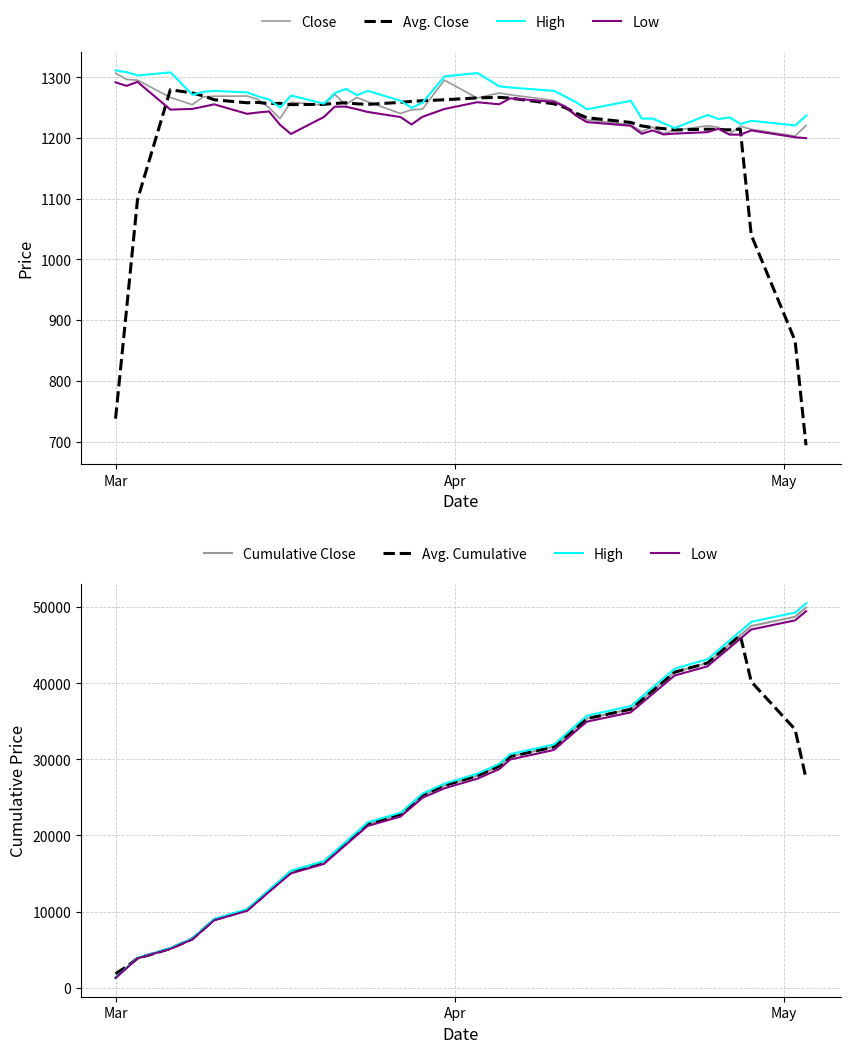

How many data points does each series have?

40